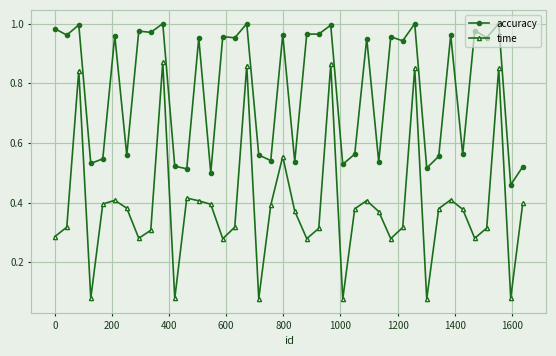

True or false: time and accuracy cross at least once.

False